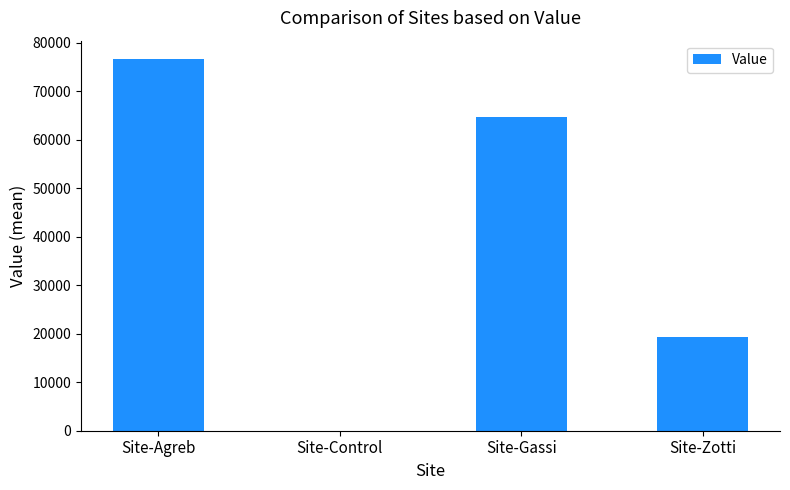

Which label corresponds to the largest value in the chart?

Site-Agreb